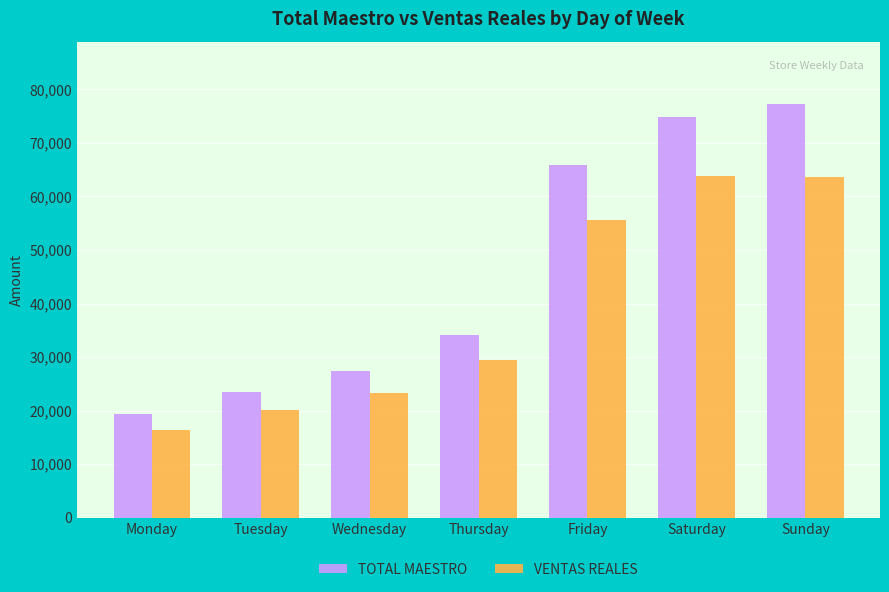

What are all the series names shown in the legend?

TOTAL MAESTRO, VENTAS REALES